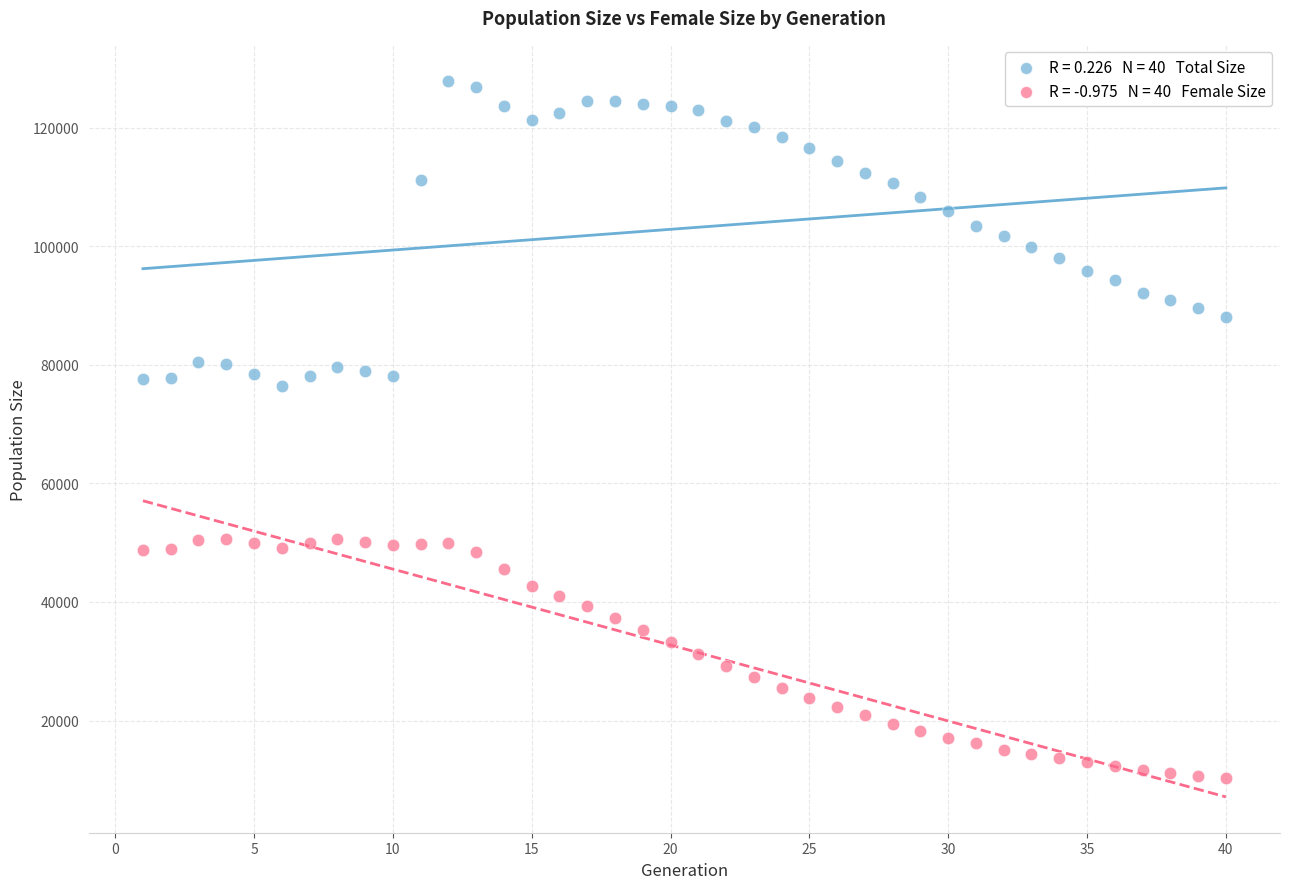

Across all data points, what is the range of Y values (max minus min)?

117688